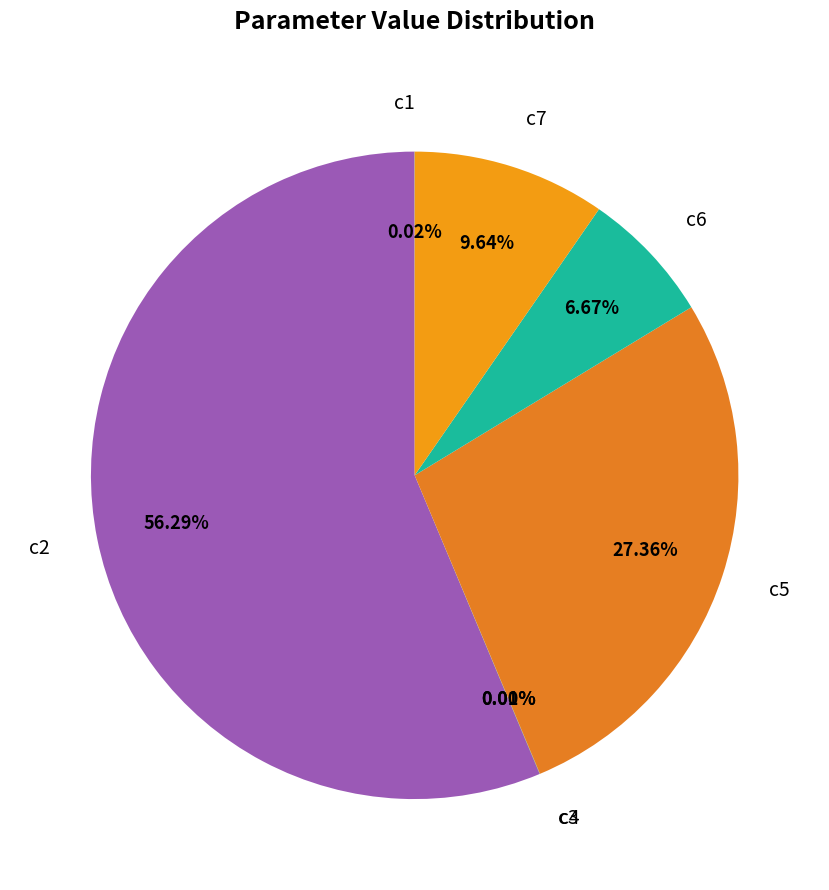

Between c5 and c2, which is larger?

c2